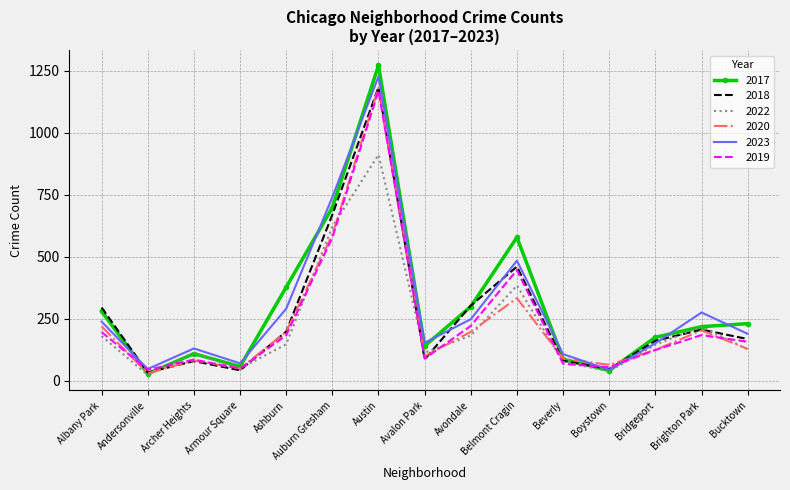

Which series has the largest range (max minus min)?

2017